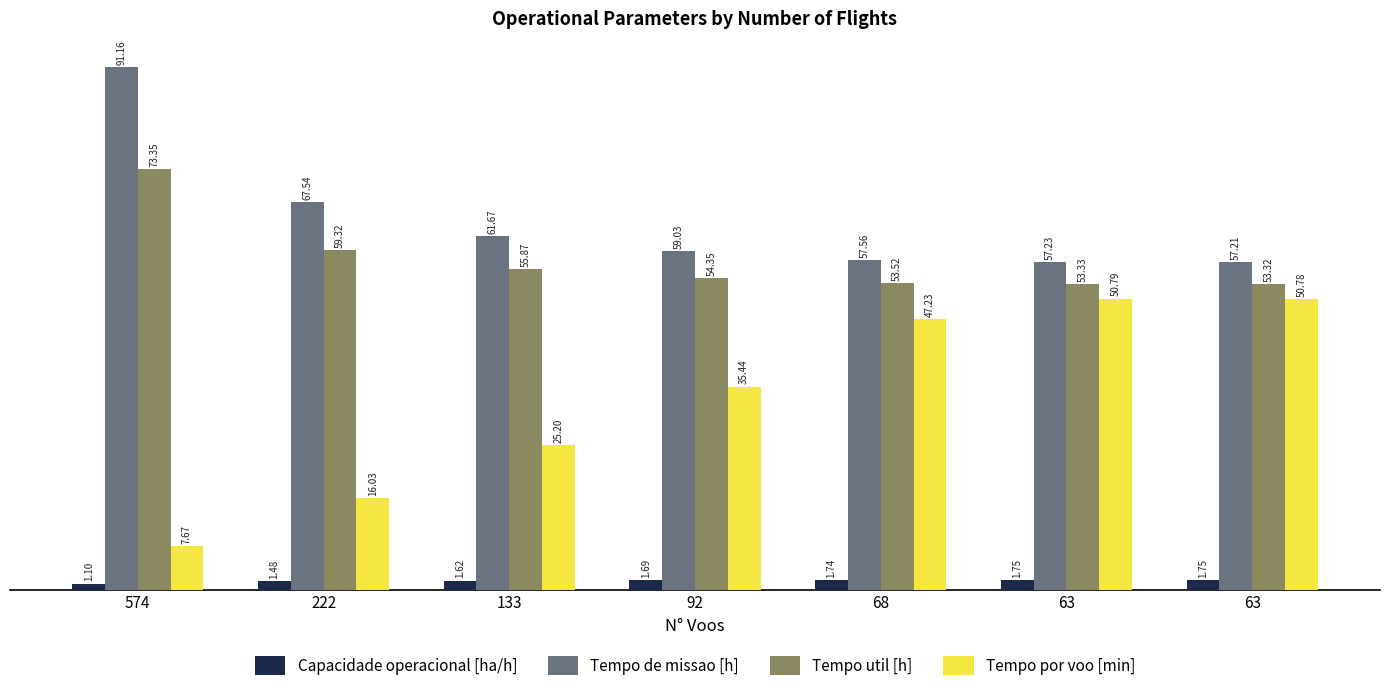

How many series are shown in this chart?

4